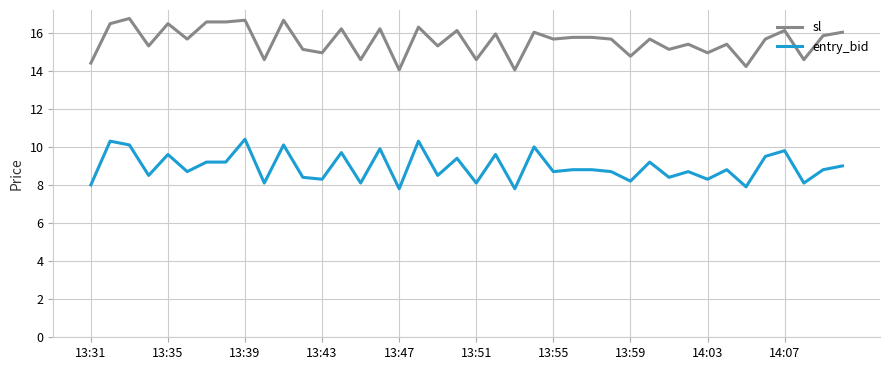

List the series in order of their peak value, lowest first.

entry_bid, sl